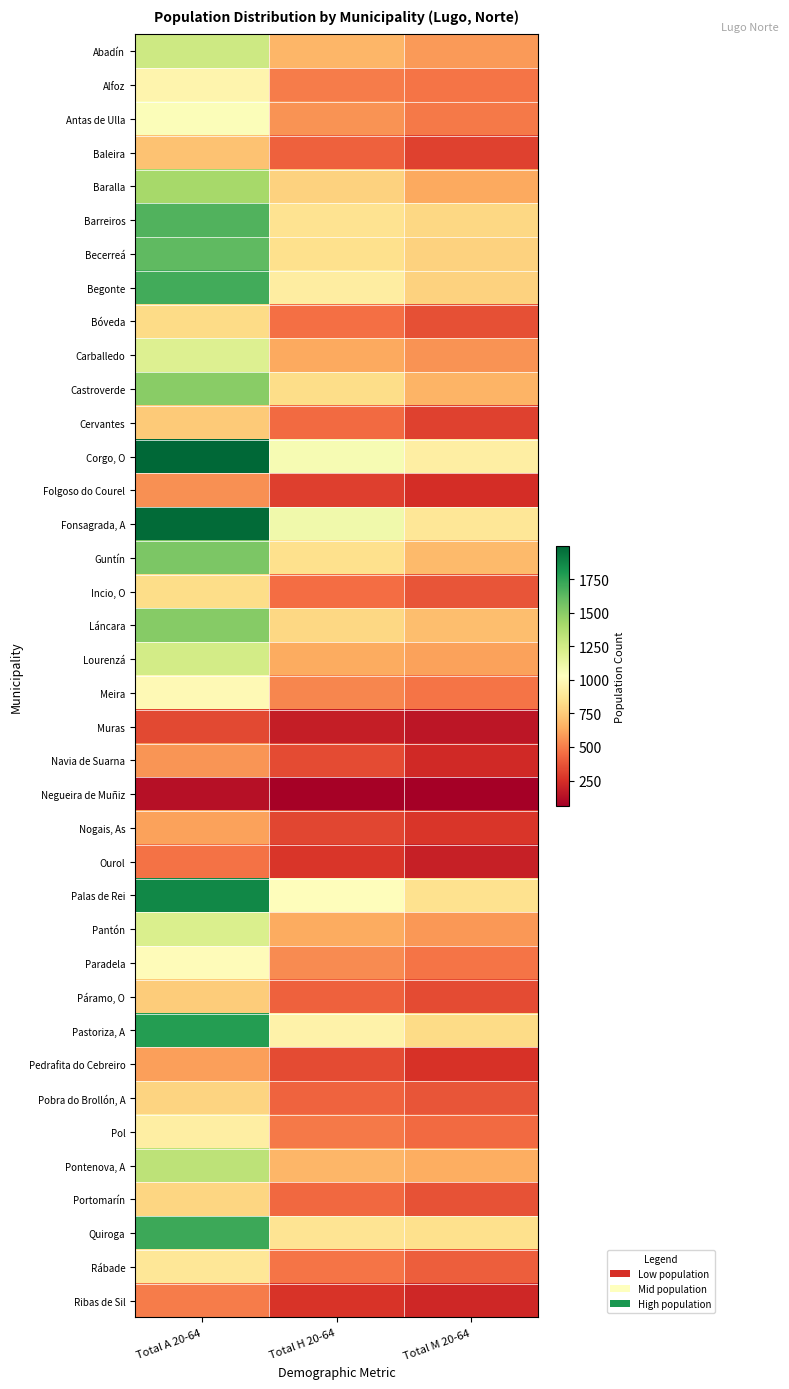

What is the minimum value shown in the chart?

60